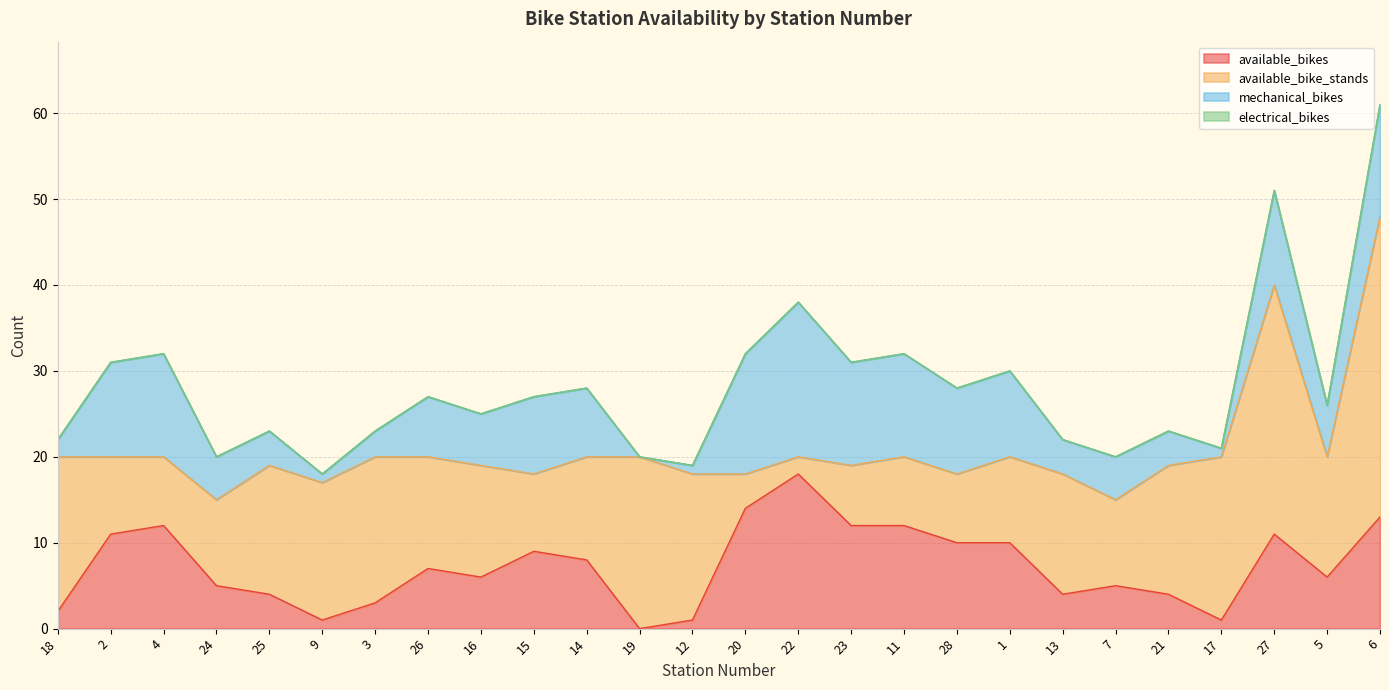

At which category does the chart reach its peak across all series?

6